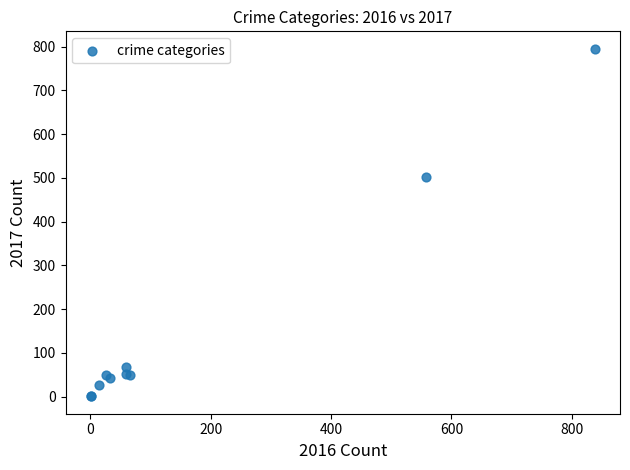

What Y value in the scatter plot is closest to 398?

502